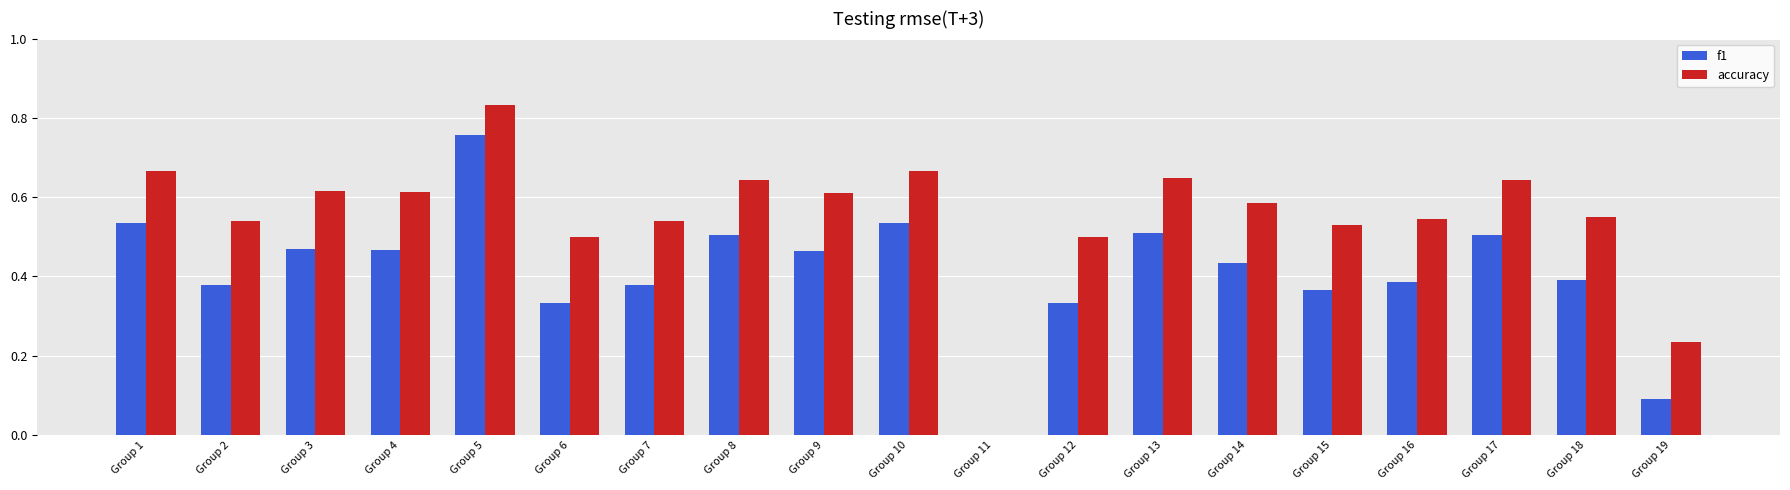

How many groups of bars are there?

19